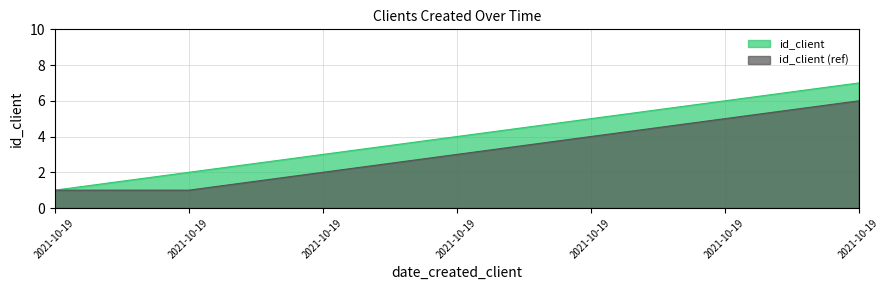

How many values exceed 4?

3